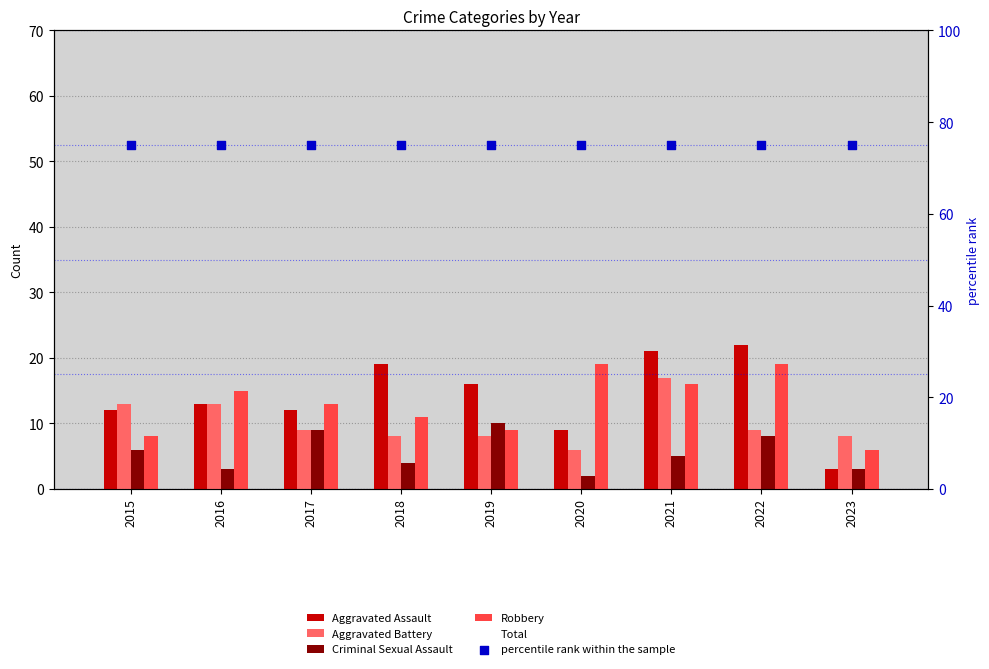

Which series has the widest spread of Y values?

Total